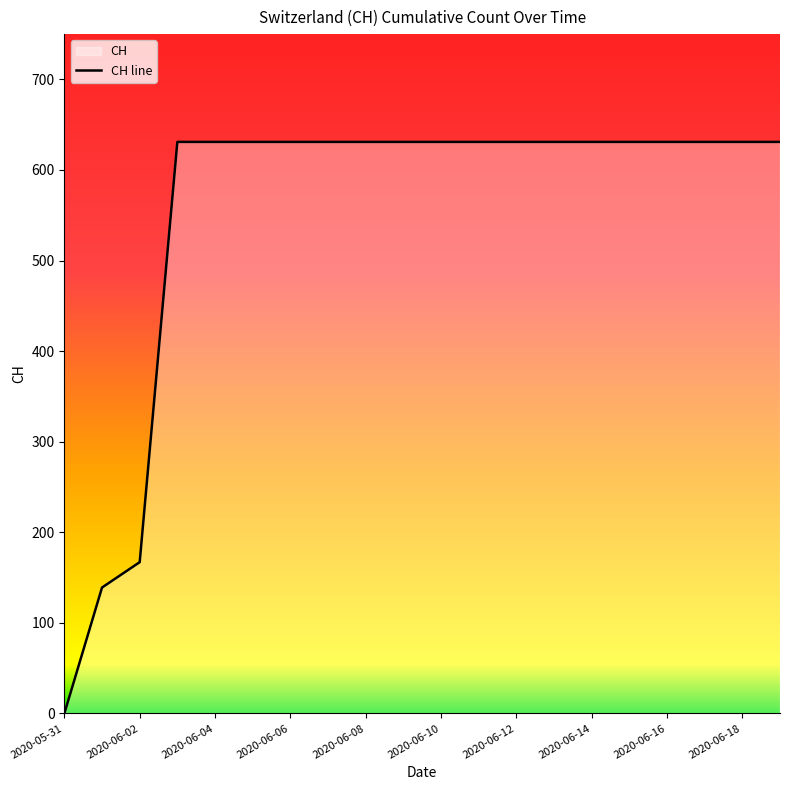

What is the maximum value shown in the chart?

631